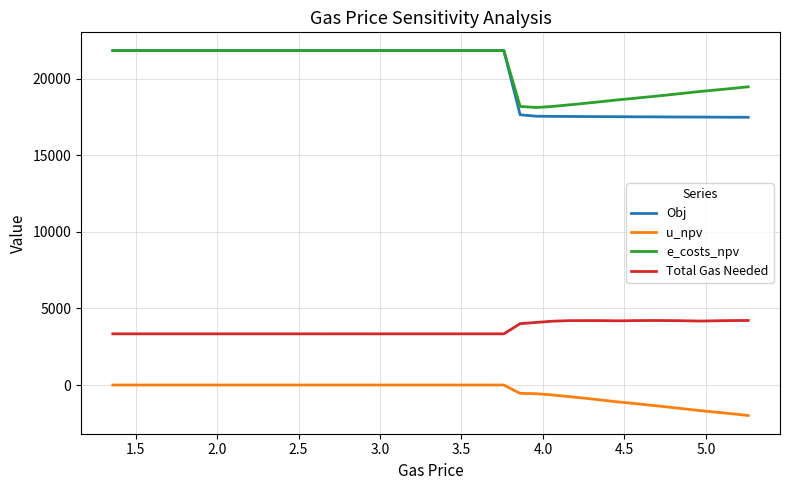

Which series has the largest total across all categories?

e_costs_npv